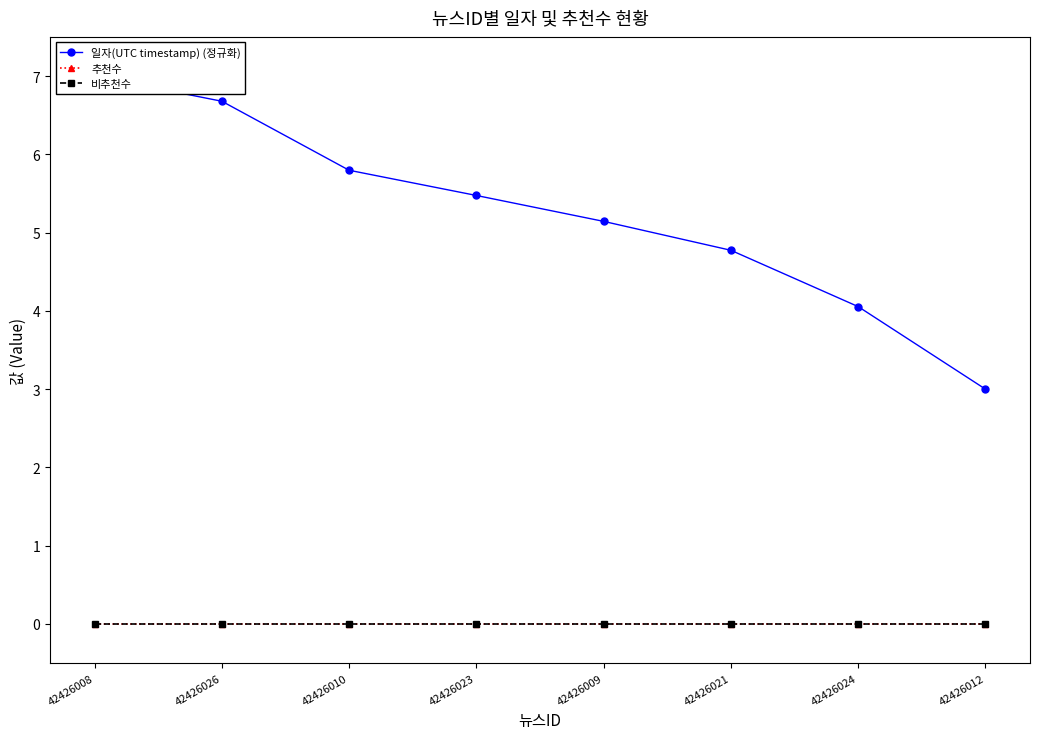

What are all the series names shown in the legend?

일자(UTC timestamp) (정규화), 추천수, 비추천수